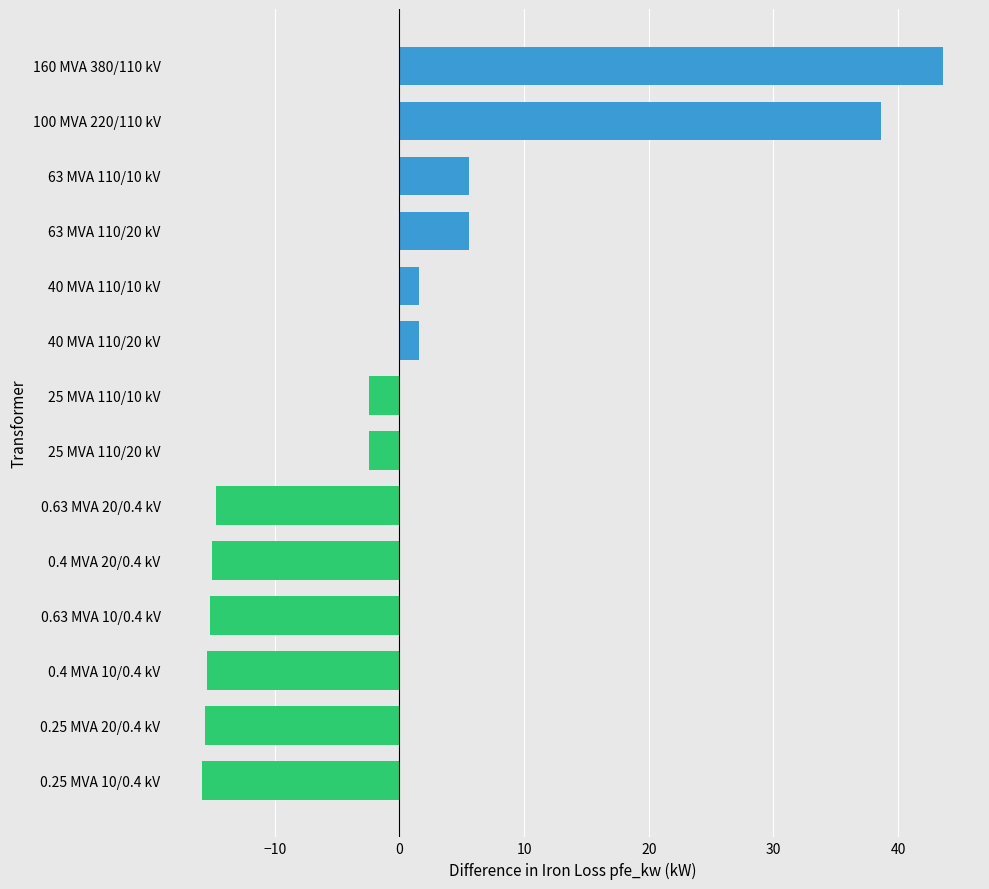

Count the number of categories in the chart.

14